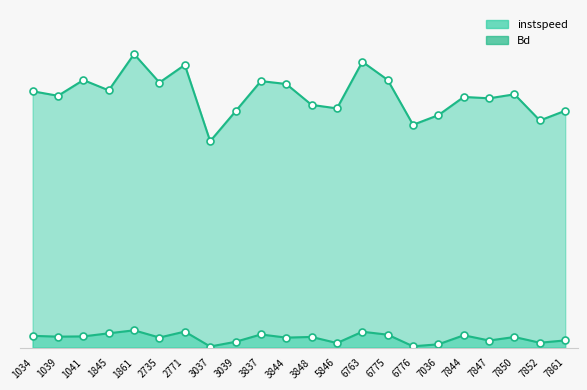

What is the average value of the Bd series?

0.5